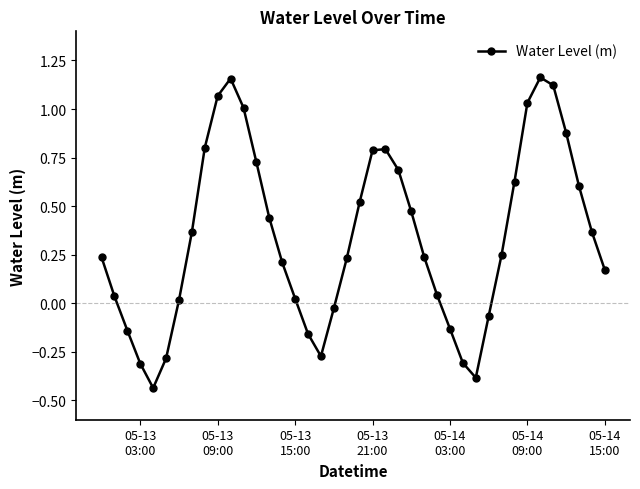

What is the difference between the second highest and second lowest values?

1.5